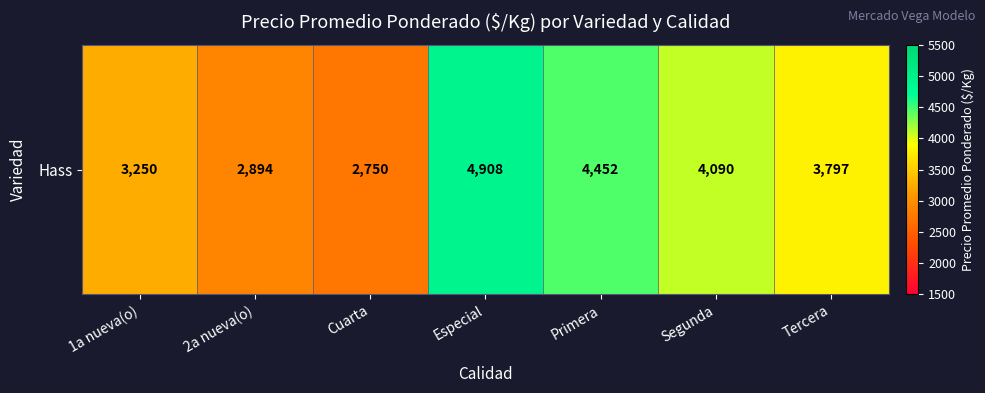

Where does the data first go above 3797?

Especial